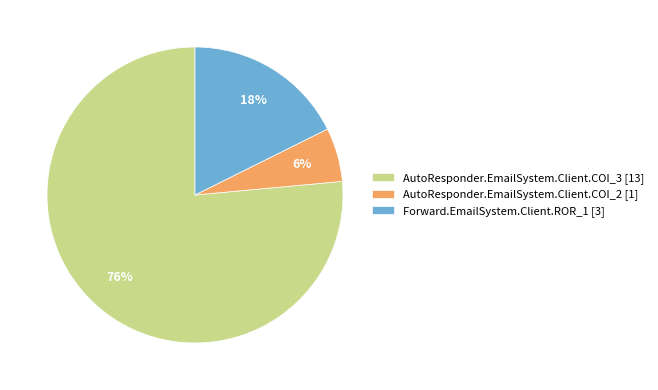

The Forward.EmailSystem.Client.ROR_1 slice represents 9% of the pie. True or false?

False